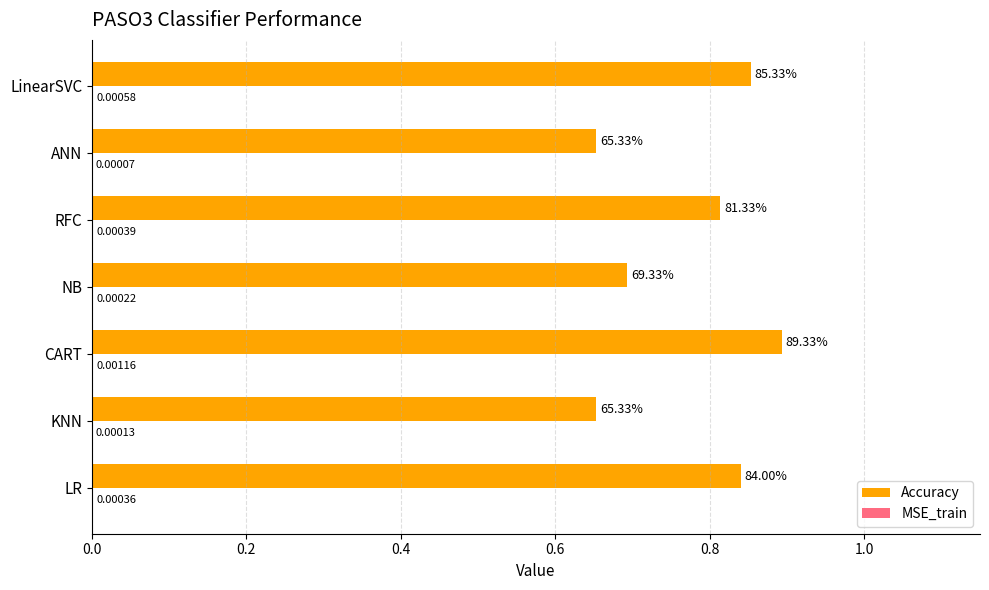

Which series has the largest total across all categories?

Accuracy